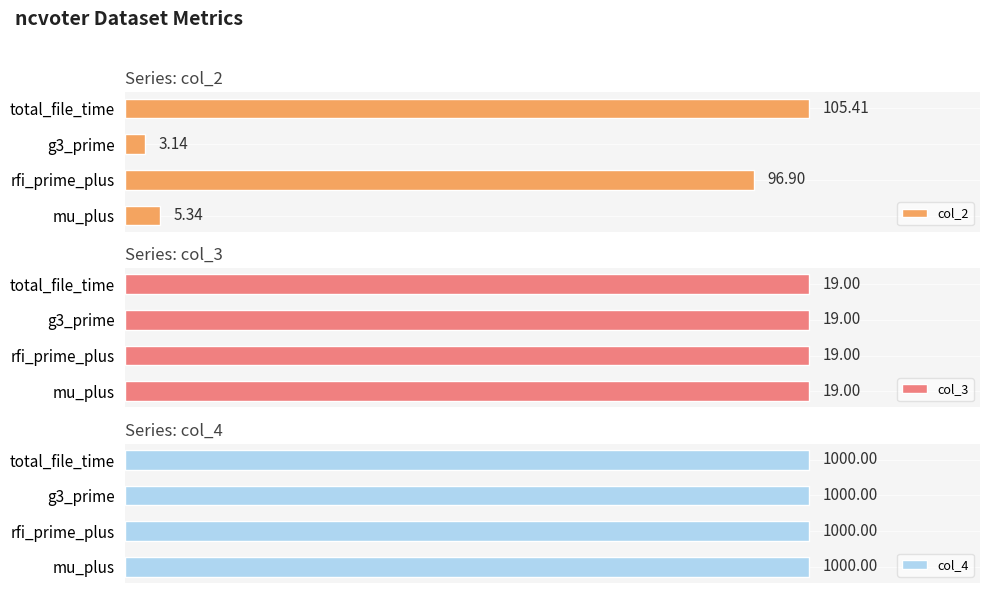

List the labels in order of col_2 value, largest first.

total_file_time, rfi_prime_plus, mu_plus, g3_prime